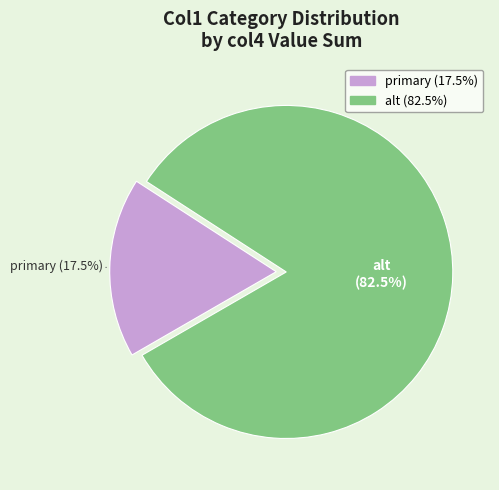

Does any single category account for the majority?

Yes